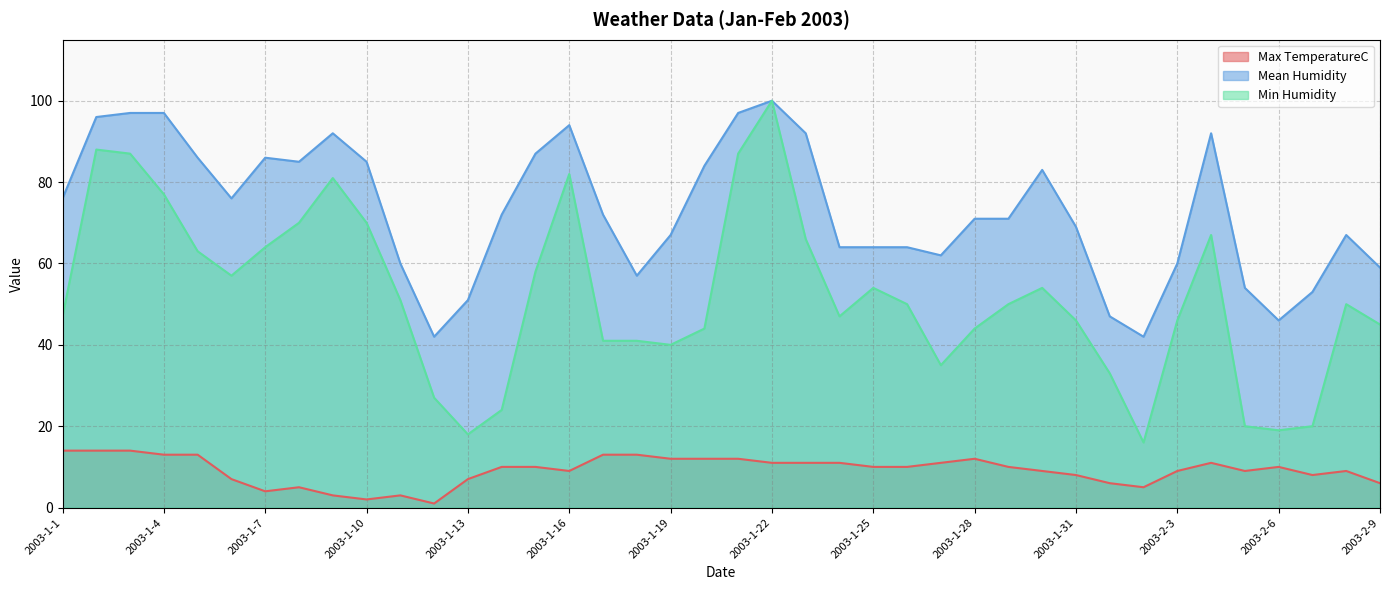

What is the sum of all Max TemperatureC values?

367